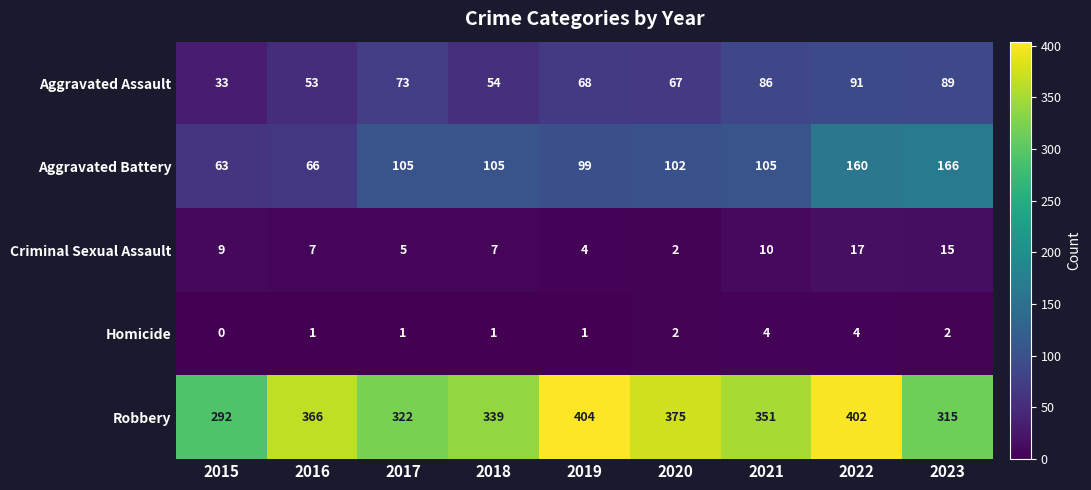

Count the Homicide values in the range 1 to 2.

6